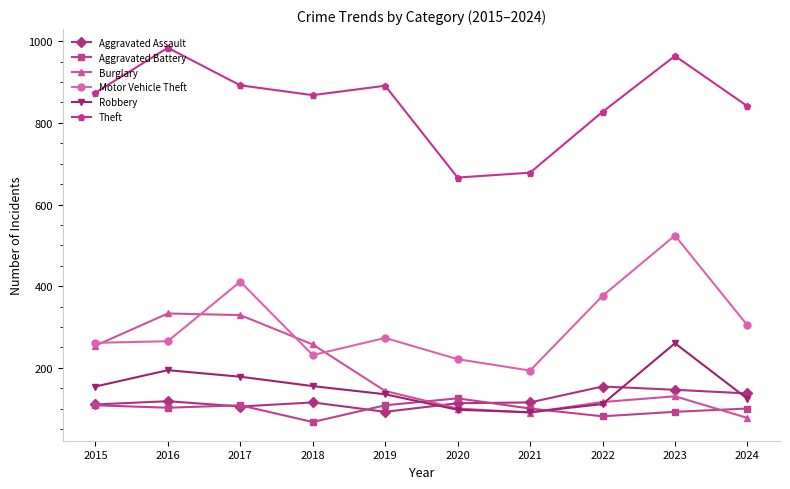

Where is the first local minimum for Aggravated Assault?

2017